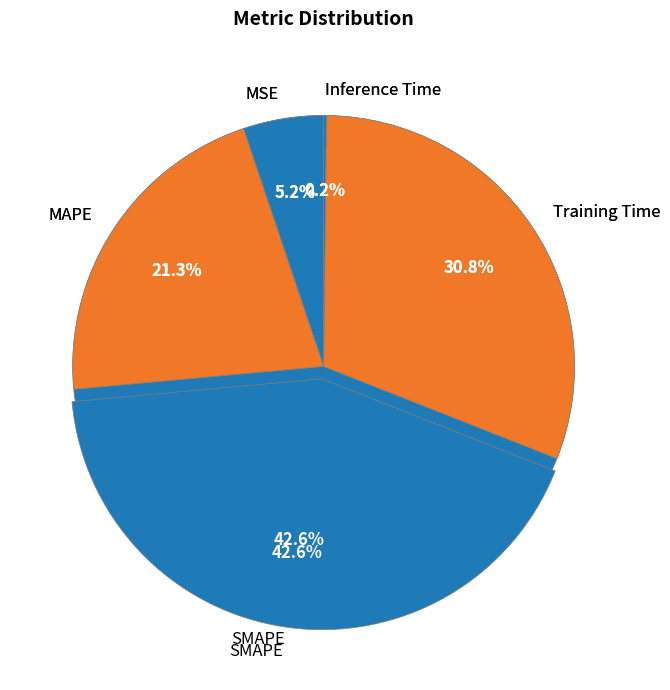

To the nearest percent, what portion does MSE represent?

5%